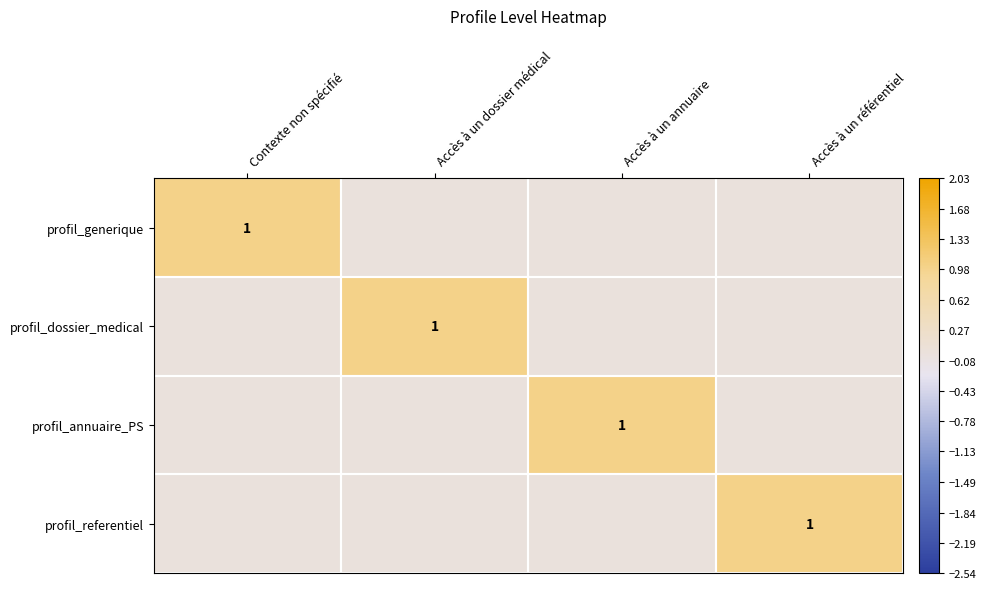

True or false: profil_annuaire_PS has a value of 1 at Accès à un annuaire.

True